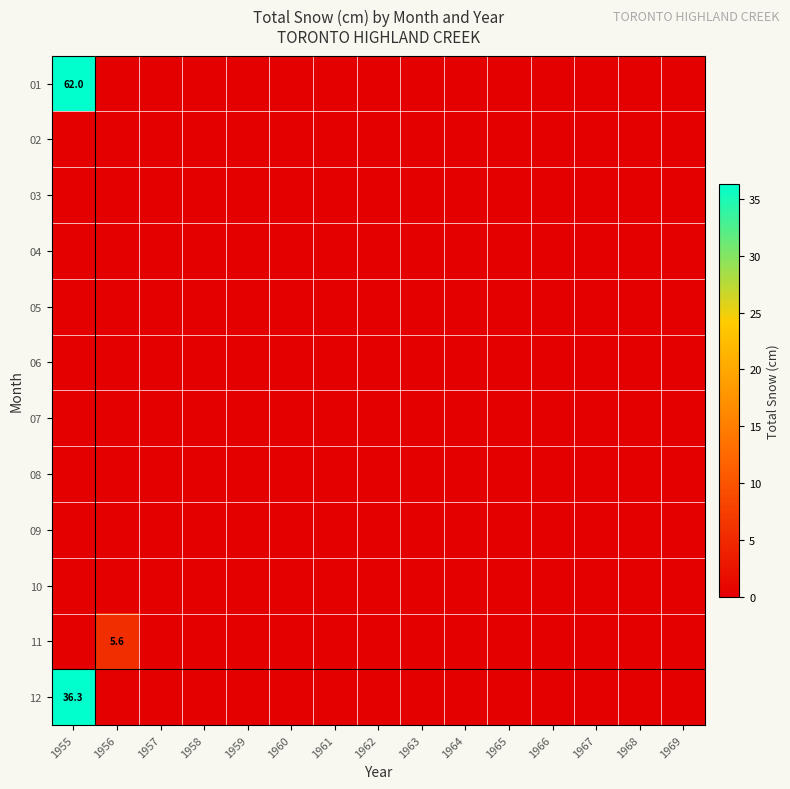

Rank the series by their maximum value, from highest to lowest.

01, 12, 11, 02, 03, 04, 05, 06, 07, 08, 09, 10